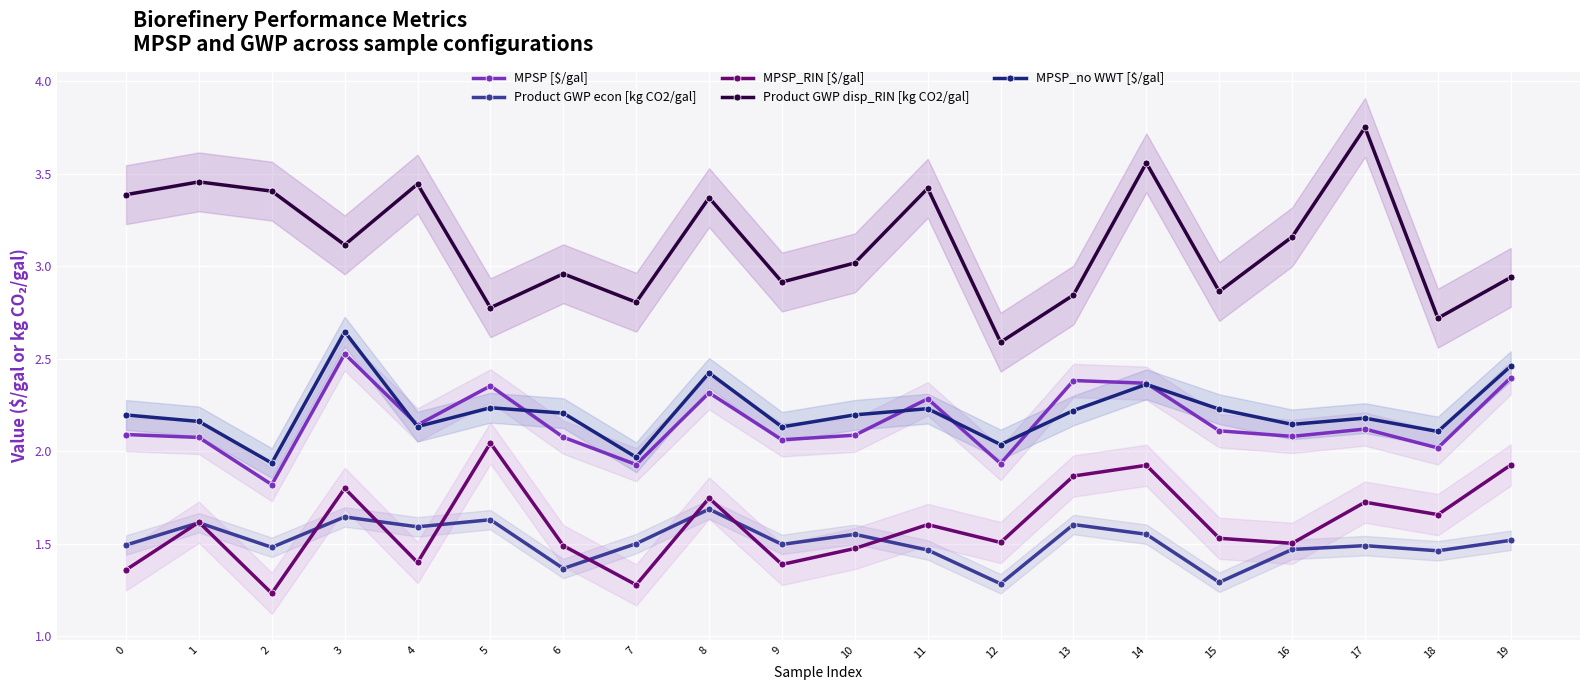

At 1, list the series in order from largest to smallest.

Product GWP disp_RIN [kg CO2/gal], MPSP_no WWT [$/gal], MPSP [$/gal], MPSP_RIN [$/gal], Product GWP econ [kg CO2/gal]